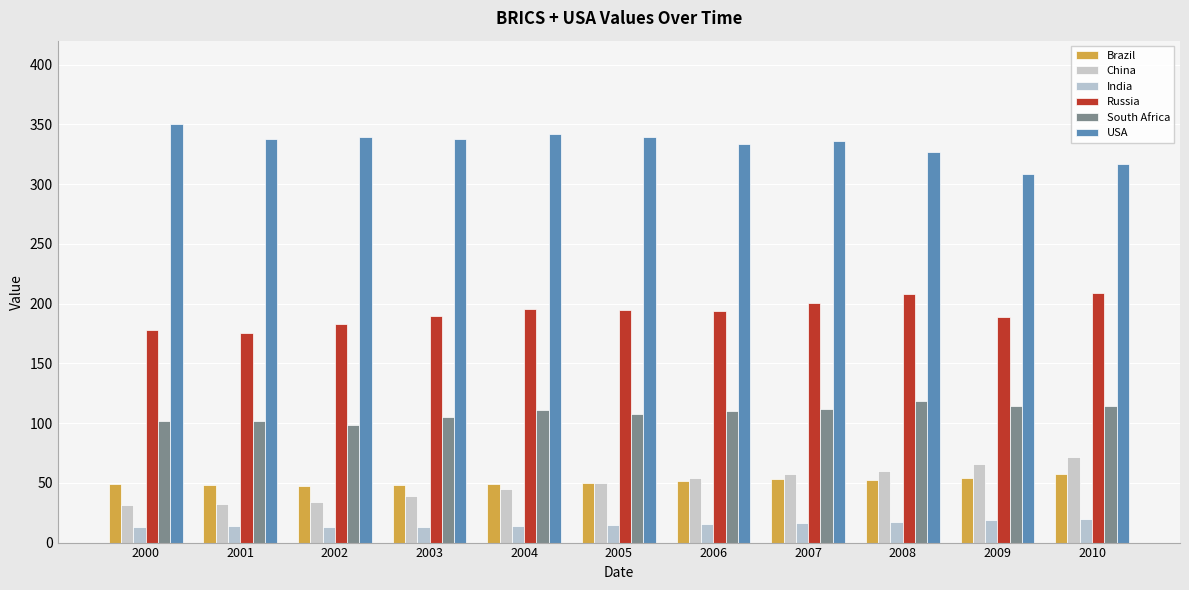

How many distinct data groups are displayed?

6